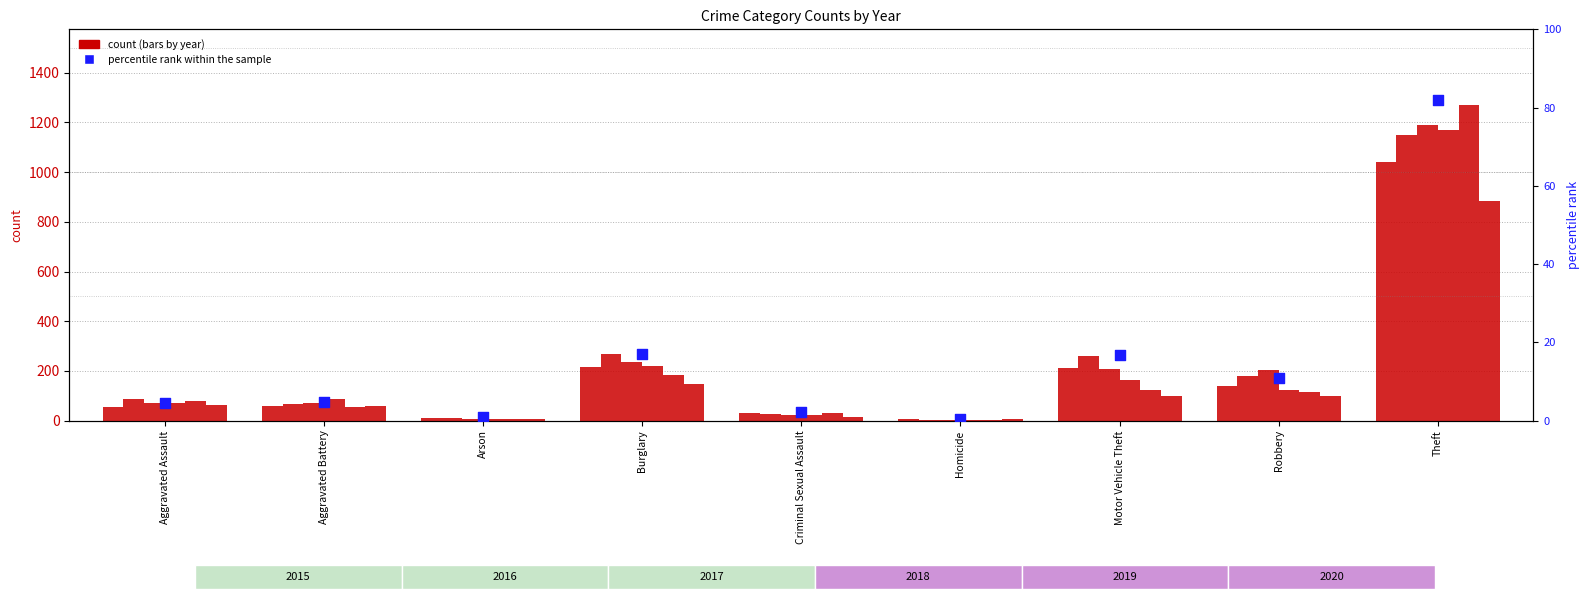

Which has a higher value, Burglary or Robbery?

Burglary